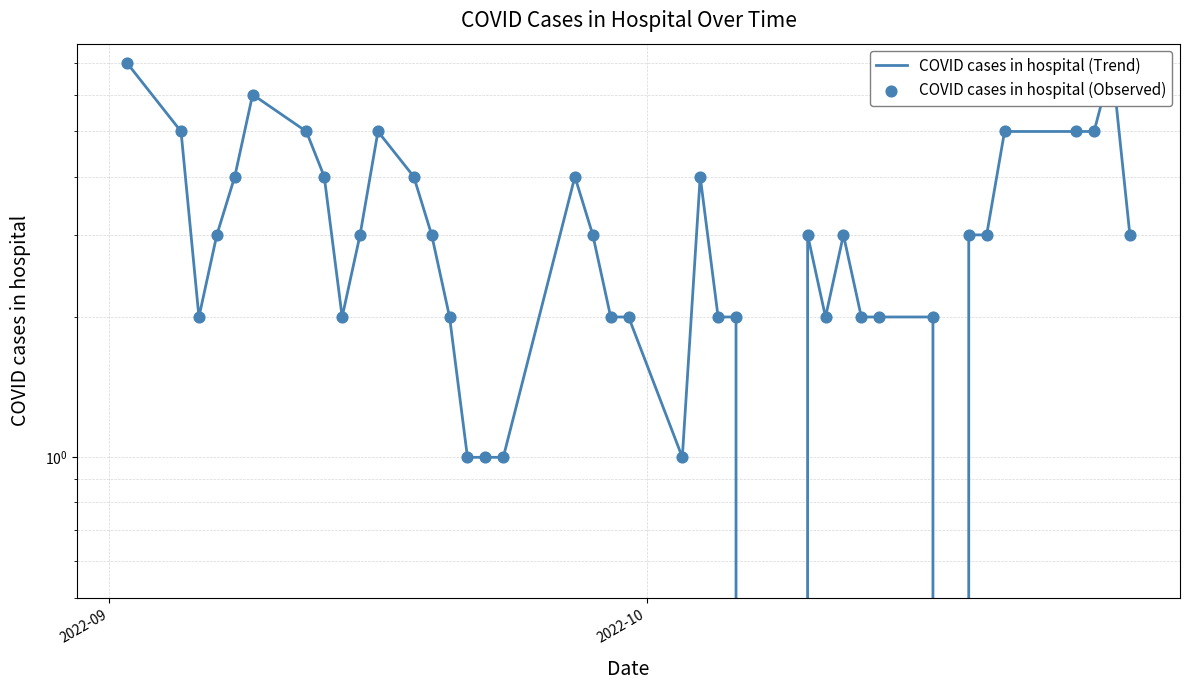

What are all the series names shown in the legend?

COVID cases in hospital (Trend), COVID cases in hospital (Observed)